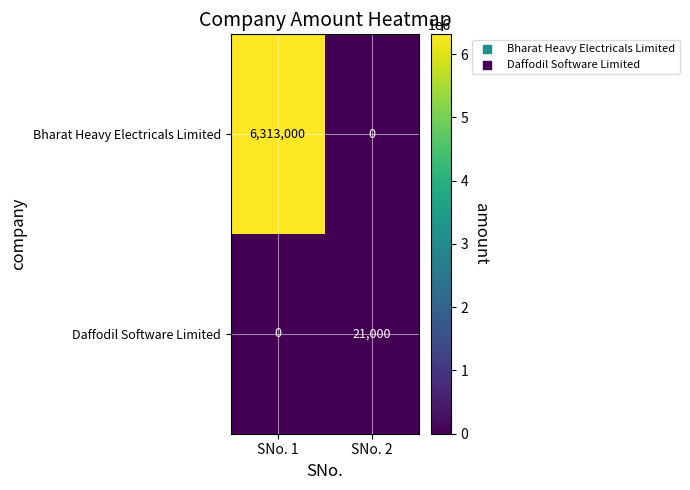

Reading left to right, list all the values displayed in this chart.

Bharat Heavy Electricals Limited: SNo. 1=6313000	SNo. 2=0
Daffodil Software Limited: SNo. 1=0	SNo. 2=21000